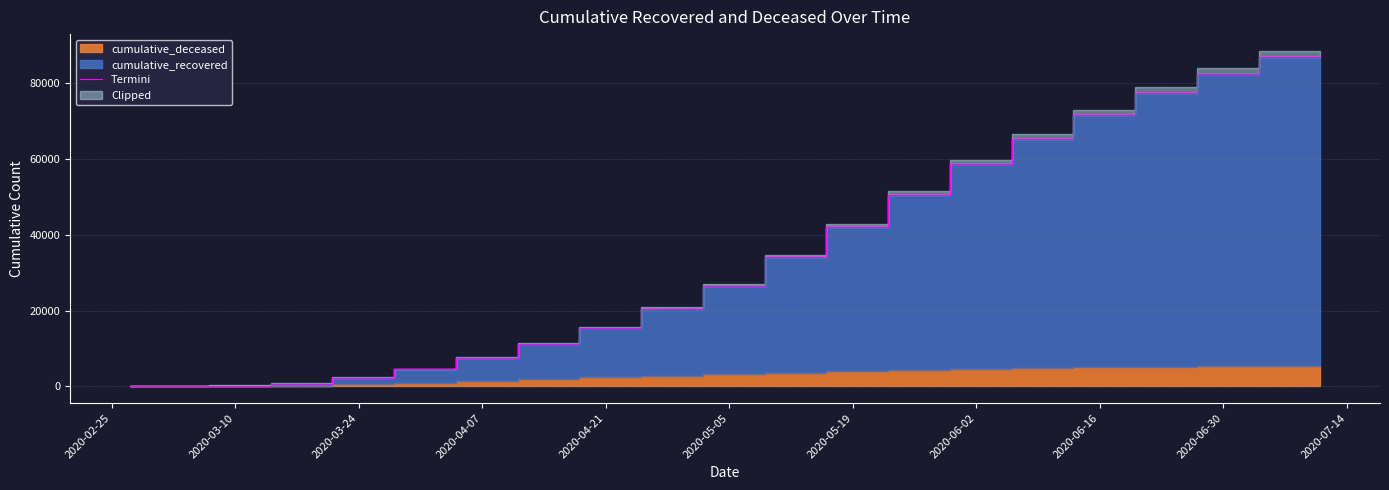

How many data points are less than 26410?

10